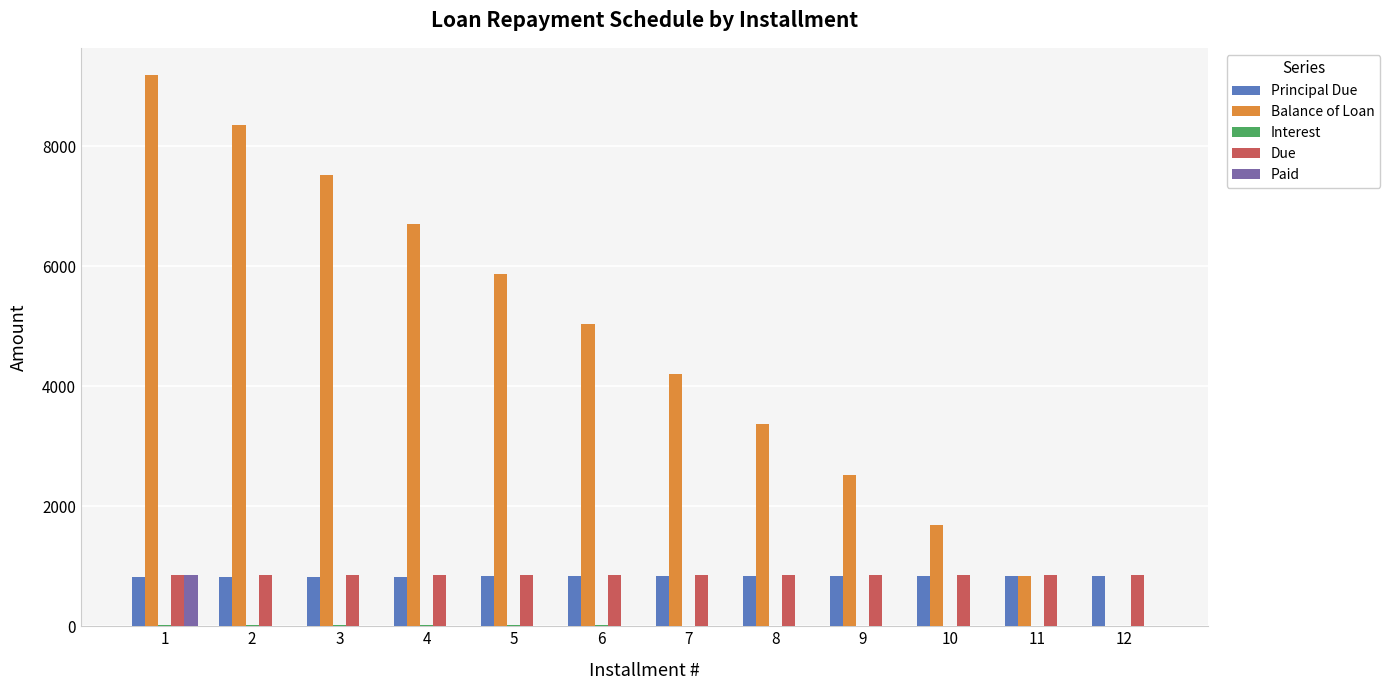

What is the sum of all Balance of Loan values?

55274.5